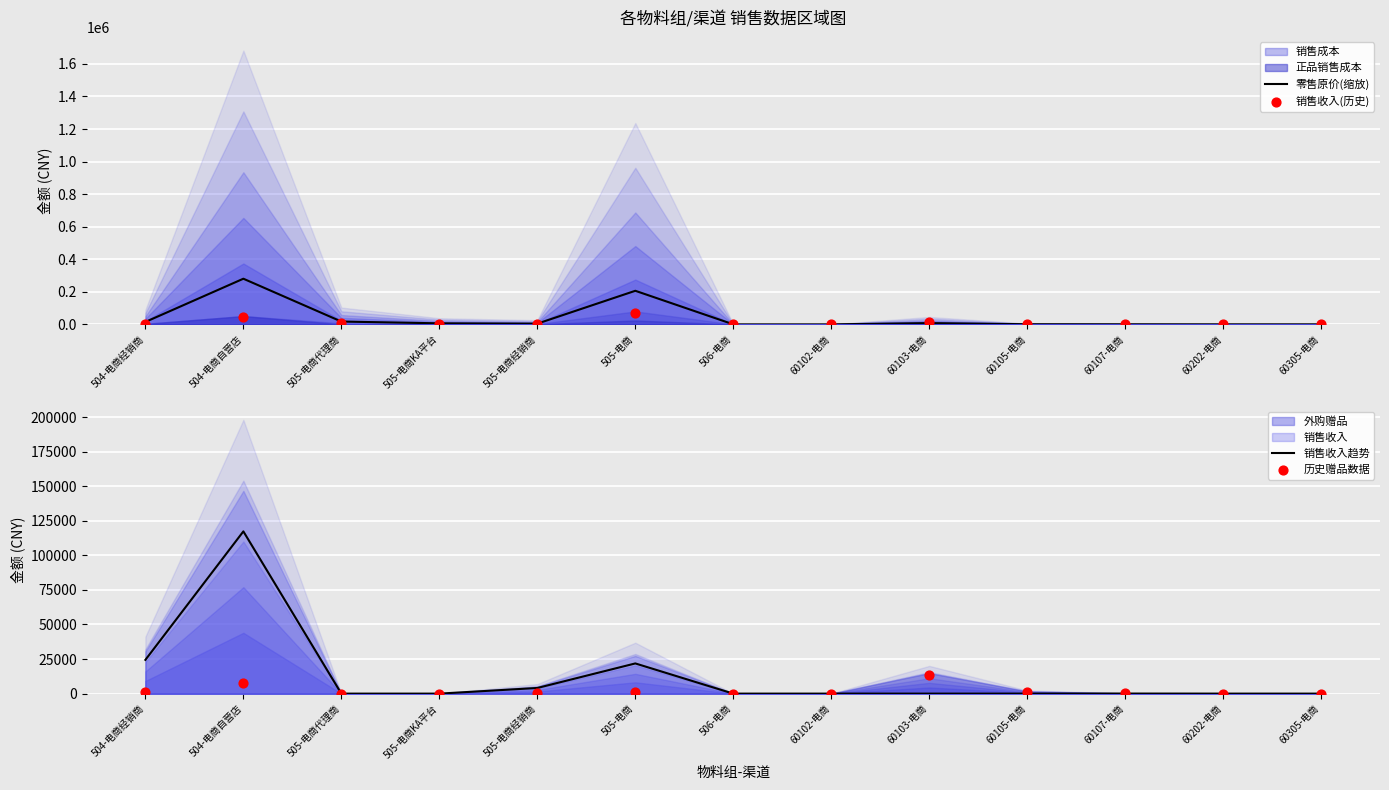

Is the value of 销售收入趋势 at 505-电商KA平台 greater than the value of 零售原价(缩放) at 60202-电商?

No